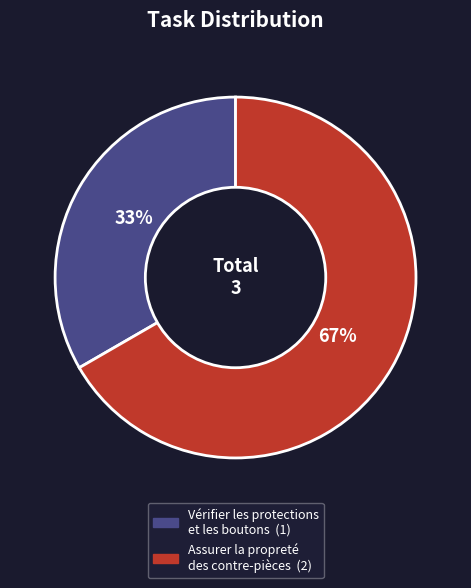

To the nearest percent, what is the combined percentage of Vérifier les protections et les boutons and Assurer la propreté des contre-pièces?

100%